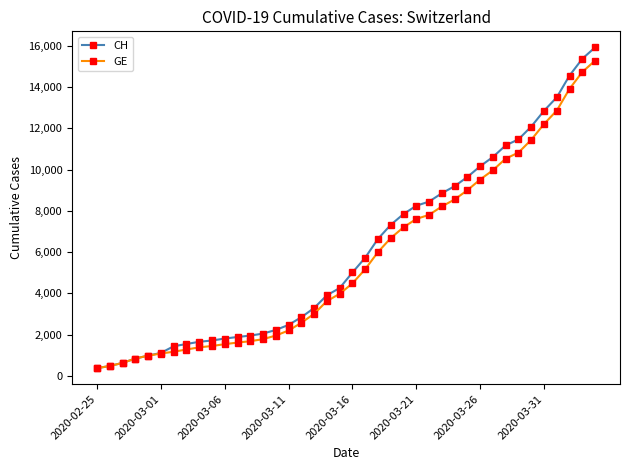

What is the value of the CH point at the 10th from the left?

1715